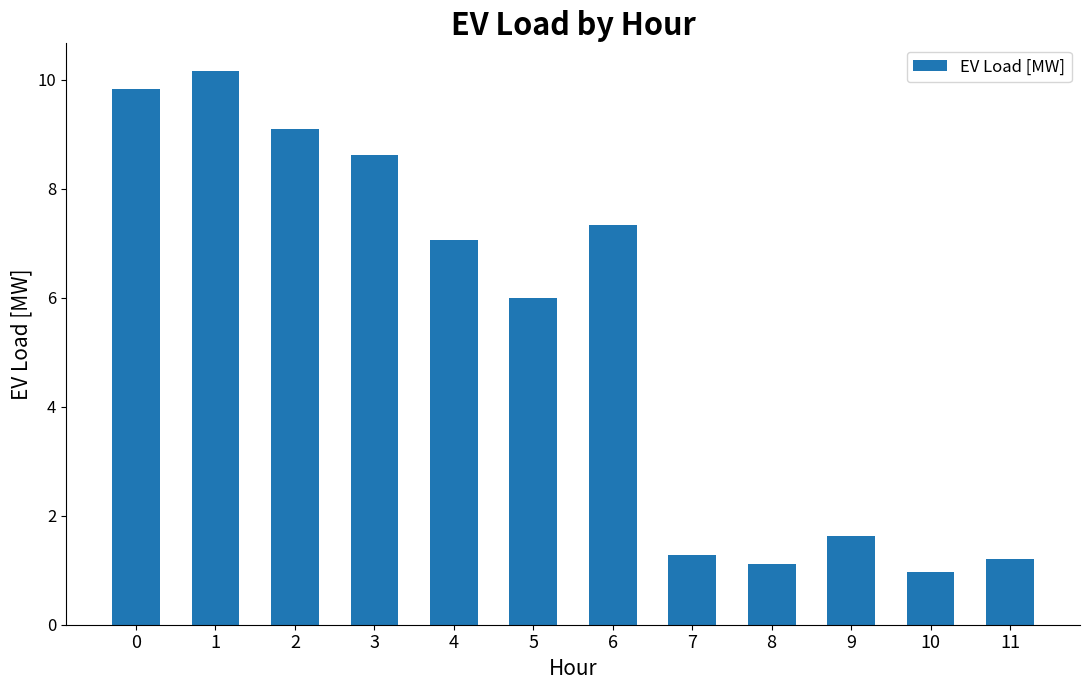

What is the change in value from 3 to 7?

-7.4